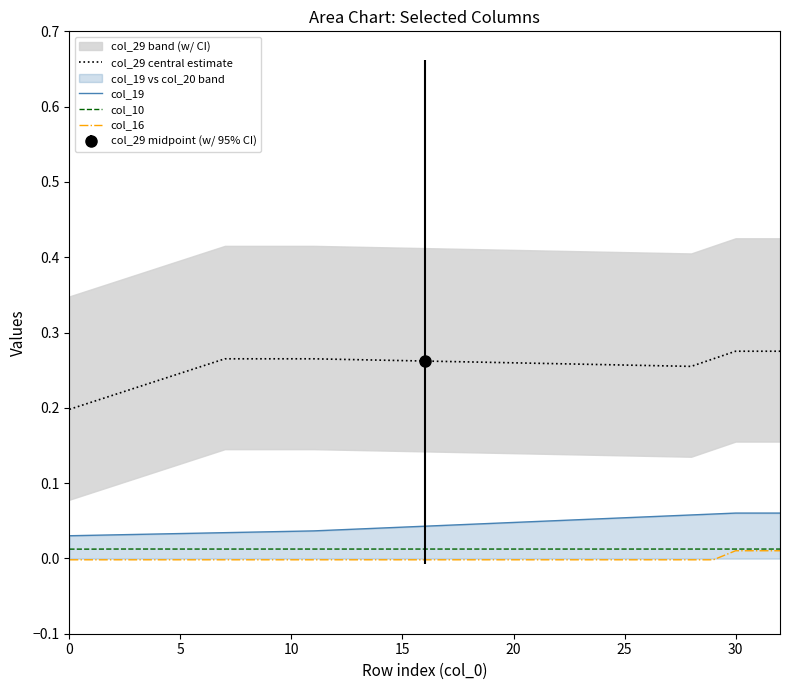

What is the label of the 5th point from the right?

28